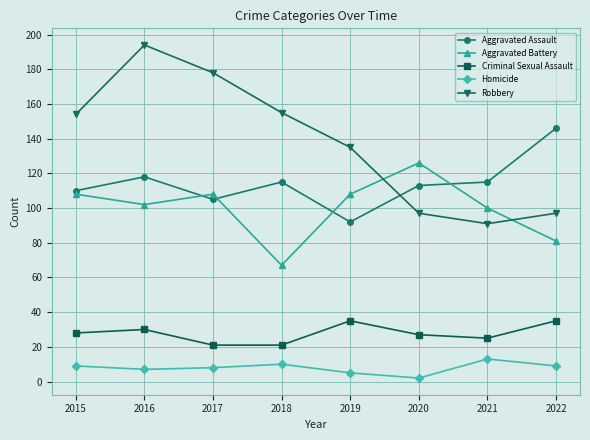

What value does the Aggravated Battery series have at 2016?

102